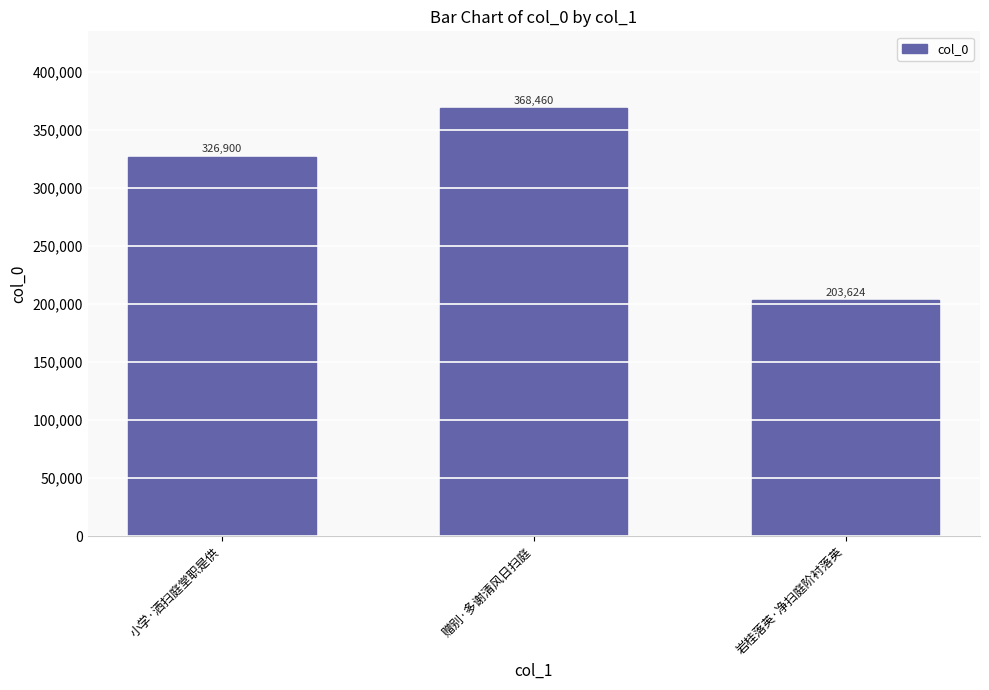

Which has a higher value, 小学·洒扫庭堂职是供 or 赠别·多谢清风日扫庭?

赠别·多谢清风日扫庭